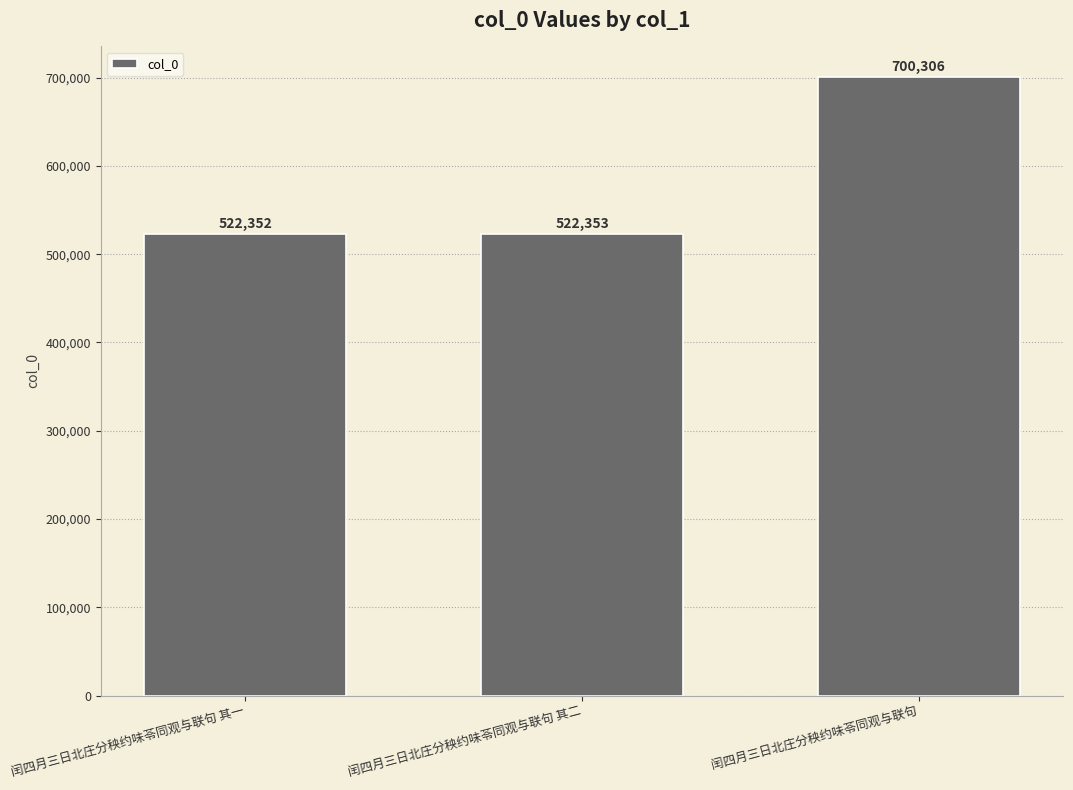

Reading left to right, extract all data points from this chart.

闰四月三日北庄分秧约味苓同观与联句 其一=522352	闰四月三日北庄分秧约味苓同观与联句 其二=522353	闰四月三日北庄分秧约味苓同观与联句=700306